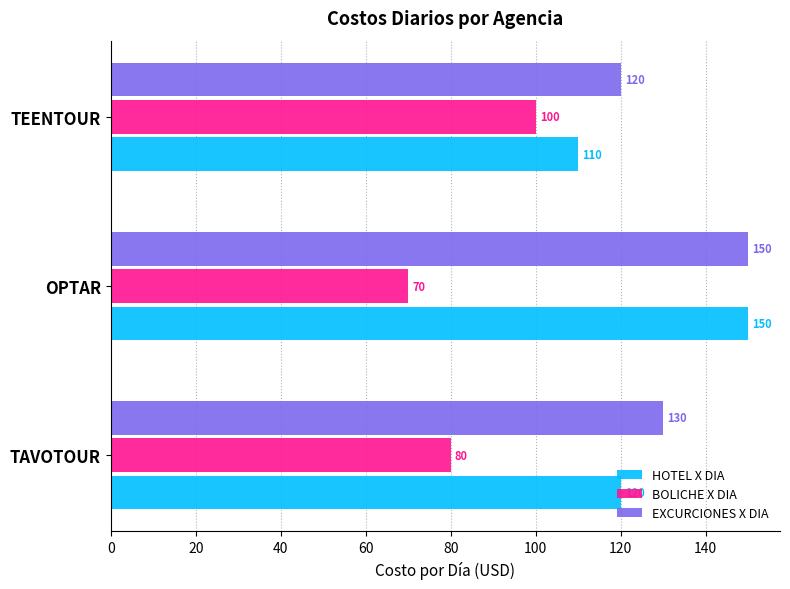

What are all the series names shown in the legend?

HOTEL X DIA, BOLICHE X DIA, EXCURCIONES X DIA